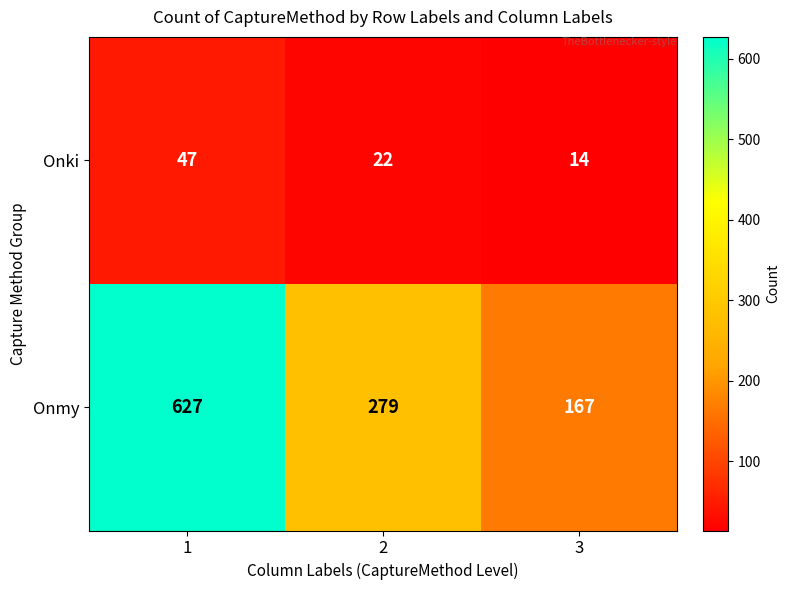

The Onmy series shows 942 at 1. True or false?

False